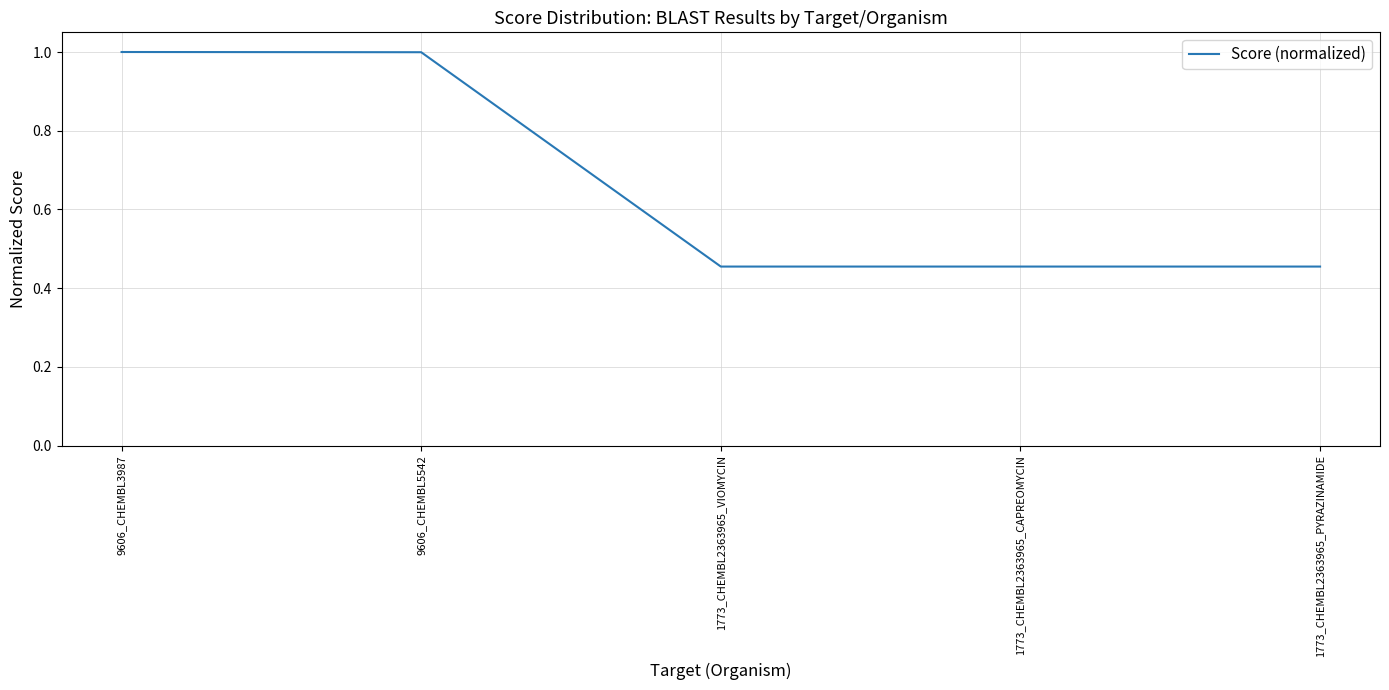

What is the sum of the values at 9606_CHEMBL3987 and 1773_CHEMBL2363965_VIOMYCIN?

1.5